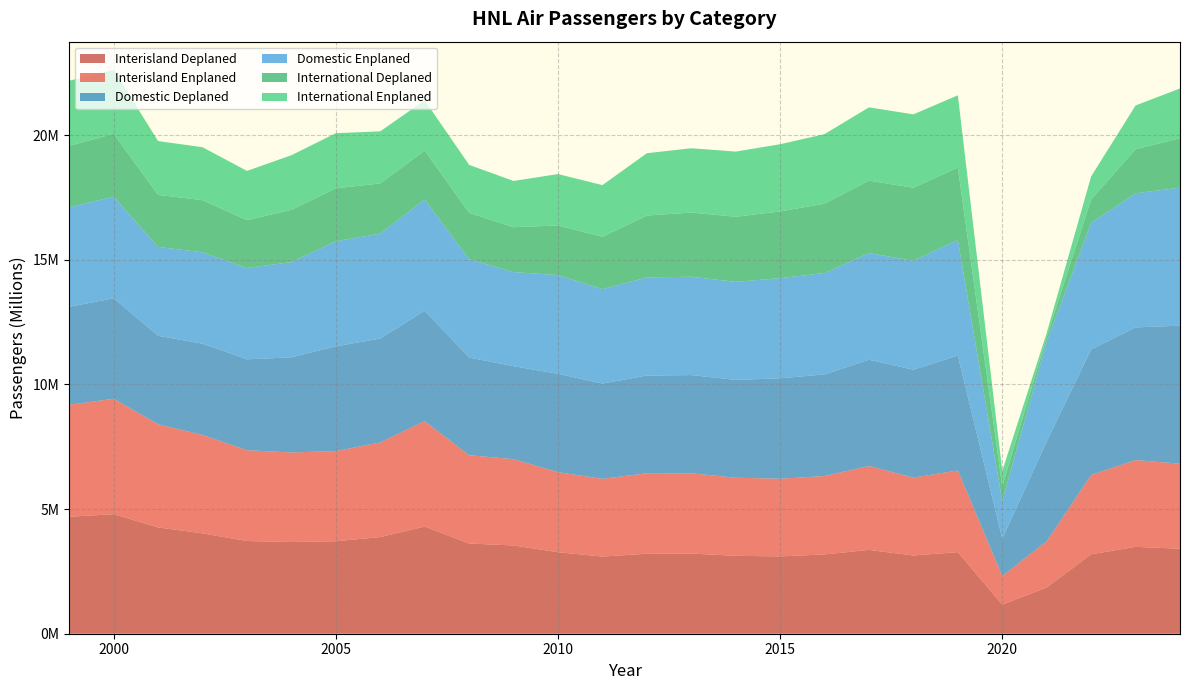

Reading left to right, list all the values displayed in this chart.

Interisland Deplaned: 1999=4693657	2000=4795309	2001=4265003	2002=4026089	2003=3719548	2004=3678688	2005=3710389	2006=3876417	2007=4298322	2008=3619778	2009=3539960	2010=3270458	2011=3096032	2012=3209740	2013=3216527	2014=3125446	2015=3102204	2016=3181956	2017=3361710	2018=3138164	2019=3273489	2020=1165306	2021=1855405	2022=3185605	2023=3485264	2024=3410301
Interisland Enplaned: 1999=4493189	2000=4629177	2001=4138792	2002=3947739	2003=3642650	2004=3592490	2005=3616327	2006=3796429	2007=4228622	2008=3541335	2009=3461912	2010=3210040	2011=3117312	2012=3227434	2013=3219895	2014=3133439	2015=3115387	2016=3144904	2017=3365872	2018=3124192	2019=3276158	2020=1150240	2021=1855097	2022=3180821	2023=3479520	2024=3411571
Domestic Deplaned: 1999=3928990	2000=4034607	2001=3548411	2002=3660210	2003=3646065	2004=3816104	2005=4202118	2006=4167994	2007=4433751	2008=3918829	2009=3730324	2010=3946751	2011=3823176	2012=3919867	2013=3939973	2014=3923779	2015=4028286	2016=4075828	2017=4262313	2018=4329949	2019=4606575	2020=1495418	2021=4002618	2022=5034051	2023=5324381	2024=5535047
Domestic Enplaned: 1999=3994153	2000=4075412	2001=3566097	2002=3666217	2003=3662787	2004=3821459	2005=4215500	2006=4210054	2007=4457299	2008=3944433	2009=3776744	2010=3959460	2011=3790296	2012=3935578	2013=3944502	2014=3931507	2015=4017165	2016=4067790	2017=4280257	2018=4367981	2019=4644225	2020=1507032	2021=4022547	2022=5082633	2023=5379876	2024=5538090
International Deplaned: 1999=2463677	2000=2518490	2001=2085537	2002=2092226	2003=1920342	2004=2096380	2005=2123469	2006=2012968	2007=1965186	2008=1860164	2009=1798991	2010=1991642	2011=2097877	2012=2482396	2013=2574701	2014=2613779	2015=2678092	2016=2781978	2017=2907160	2018=2930993	2019=2900326	2020=593364	2021=173512	2022=938821	2023=1766339	2024=1979912
International Enplaned: 1999=2610497	2000=2567293	2001=2159760	2002=2125687	2003=1974222	2004=2191096	2005=2211646	2006=2090654	2007=2015858	2008=1924564	2009=1855002	2010=2061854	2011=2072305	2012=2500819	2013=2580626	2014=2613943	2015=2695639	2016=2790295	2017=2940094	2018=2943610	2019=2899317	2020=622278	2021=155813	2022=924113	2023=1756334	2024=1998830